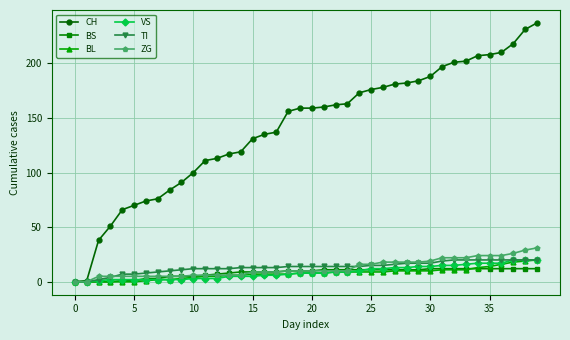

Which series has the largest range (max minus min)?

CH